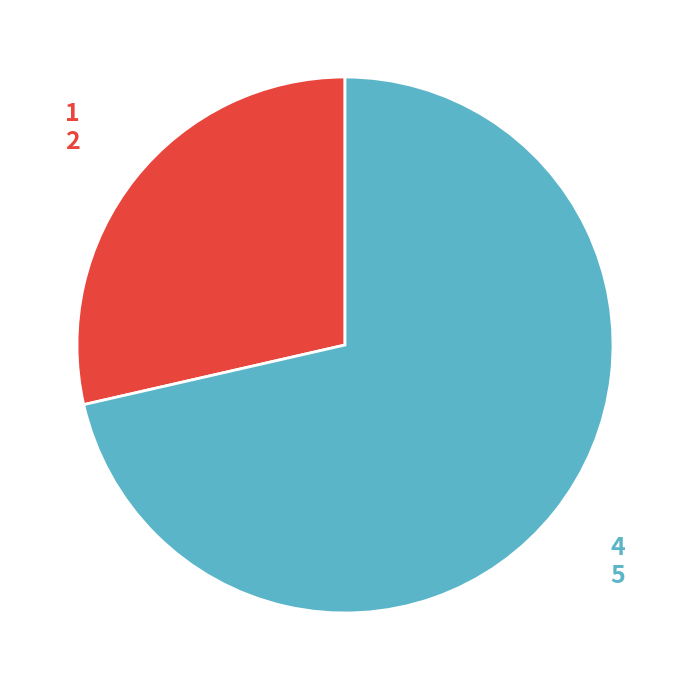

Which category has the biggest portion of the pie?

4